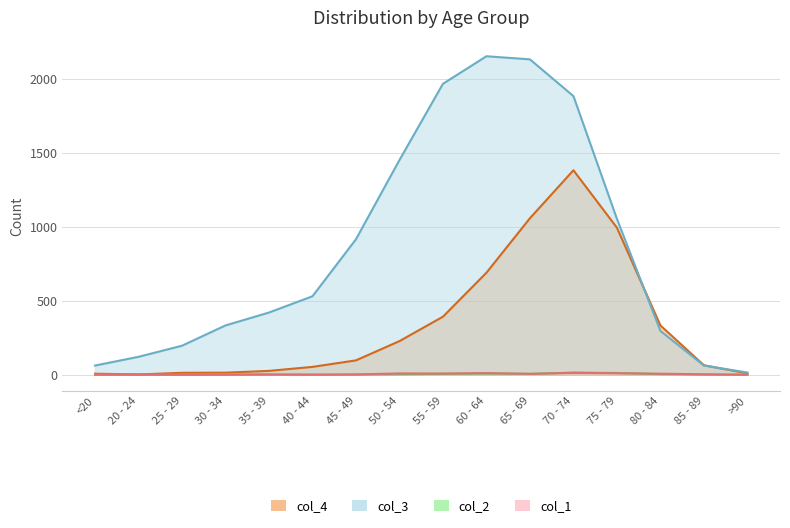

What is the spread (max minus min) of values at <20?

62